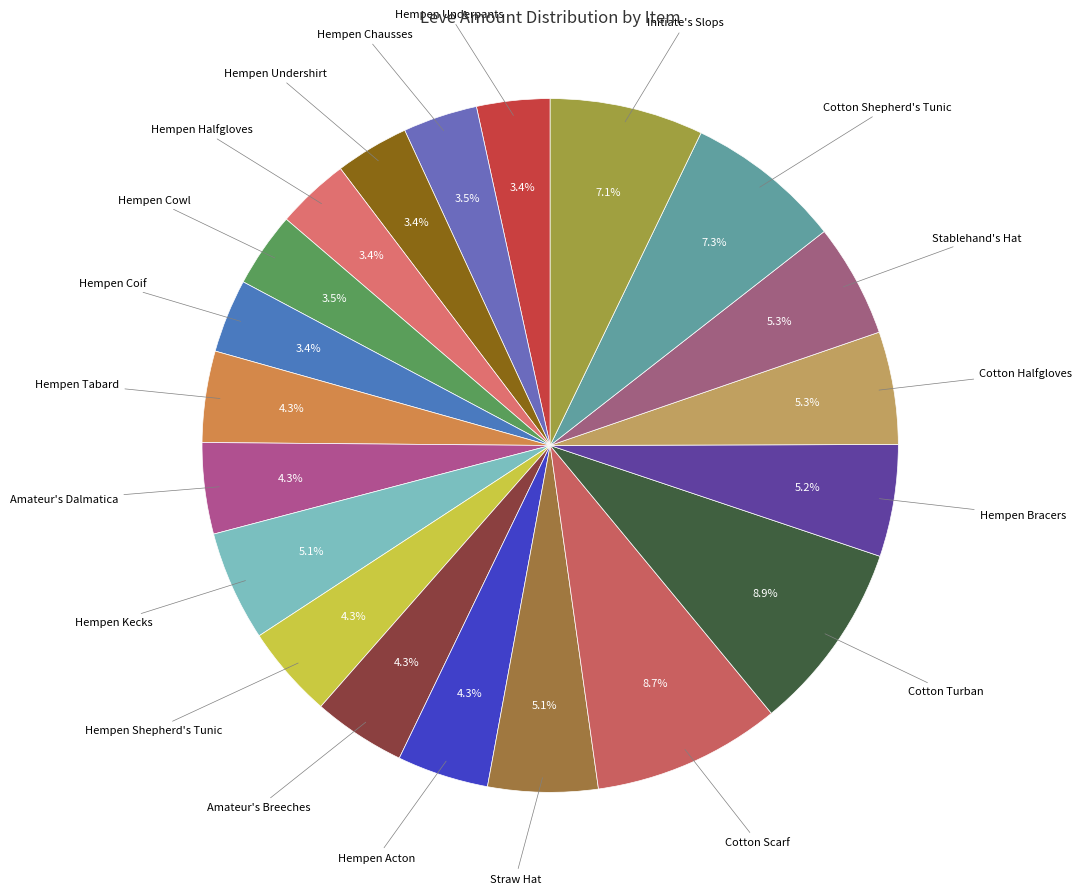

How many slices are in this pie chart?

20